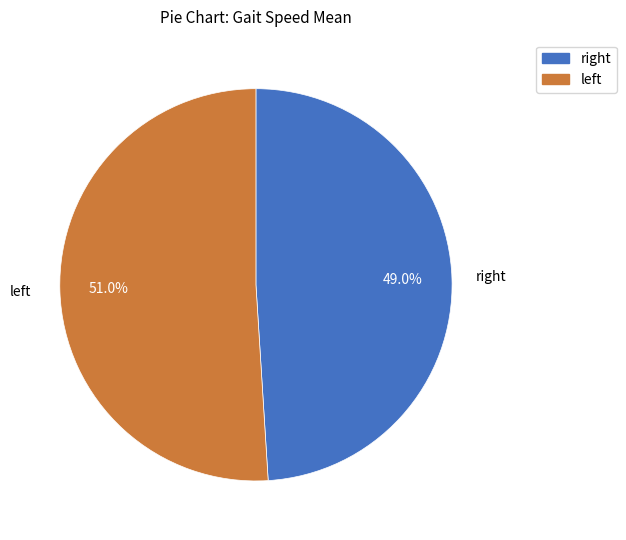

Which slice is the smallest?

right